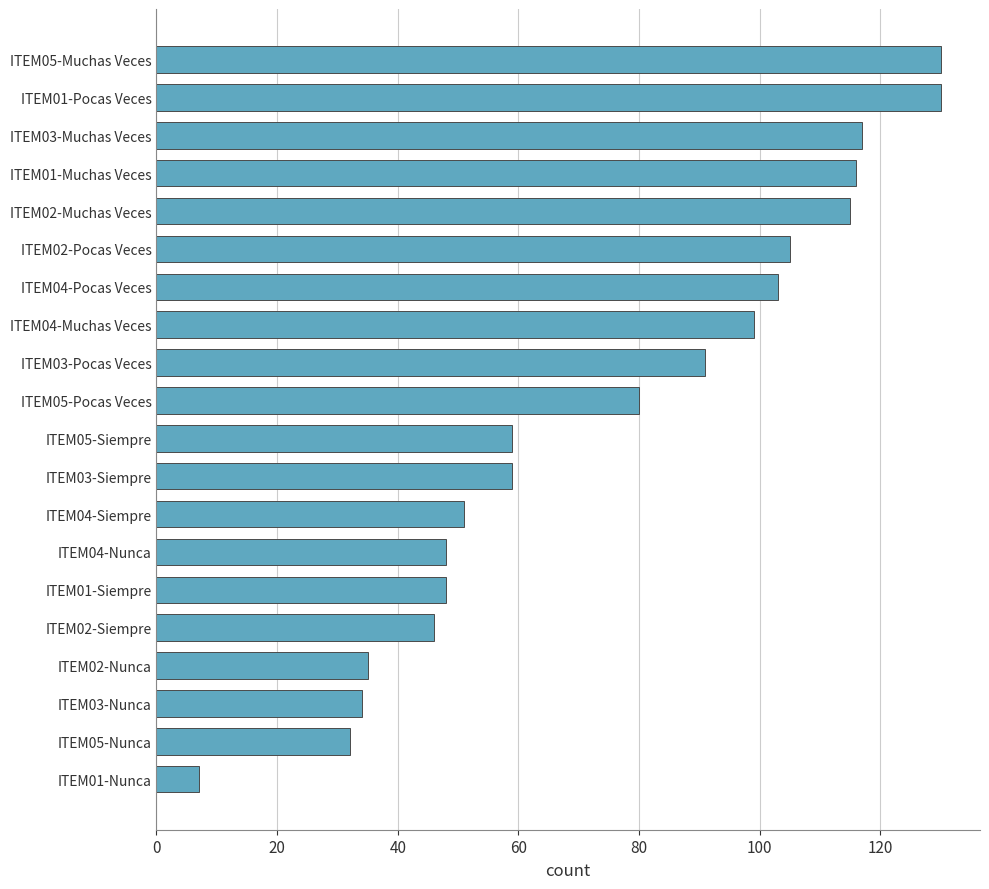

How many bars are there in total?

20